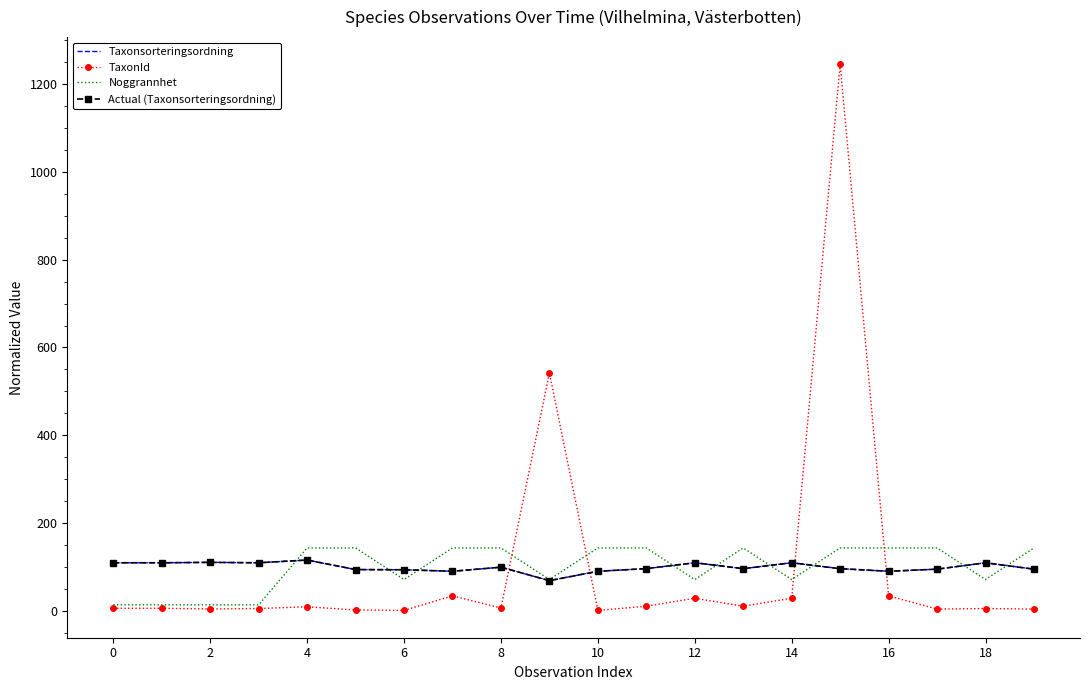

How many lines are shown in the chart?

4